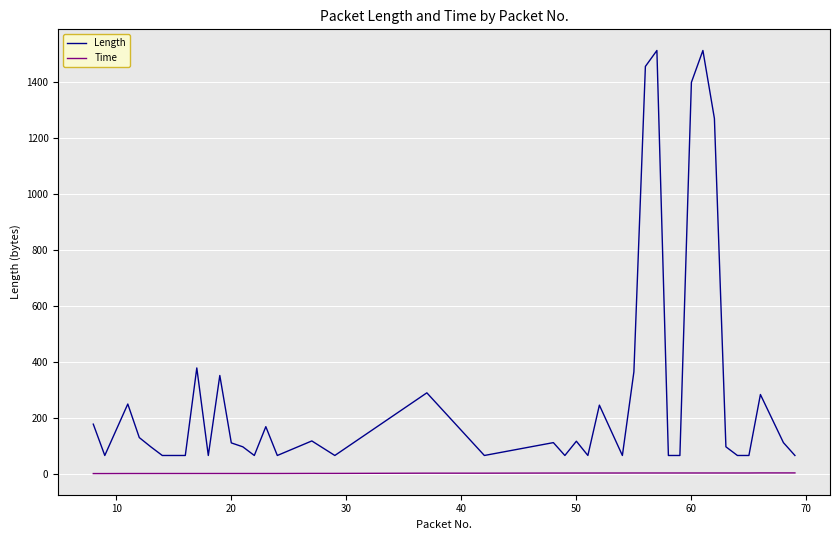

What is the maximum value shown in the chart?

1514.0